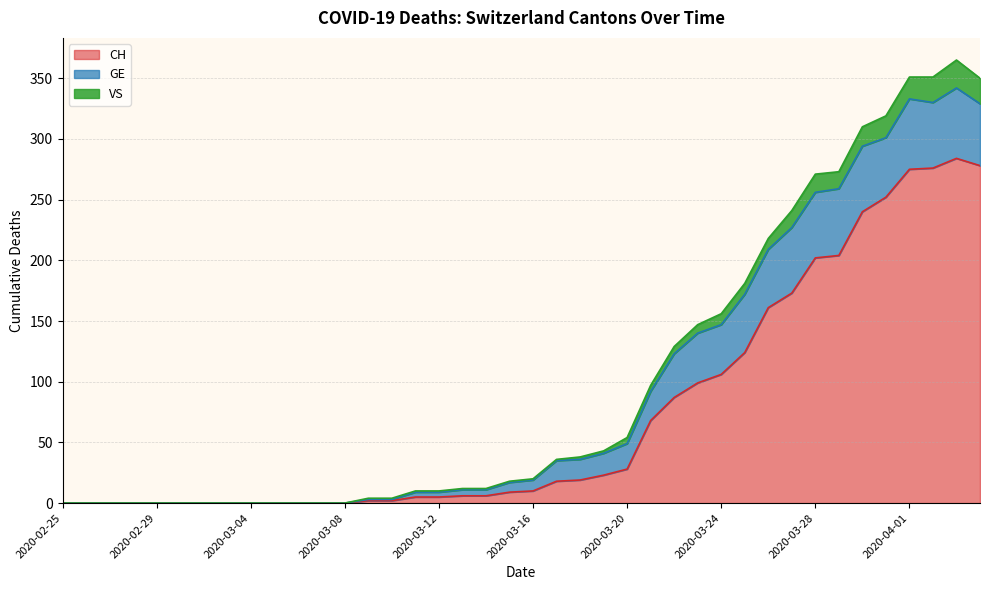

At which label does VS first exceed 20?

2020-03-17